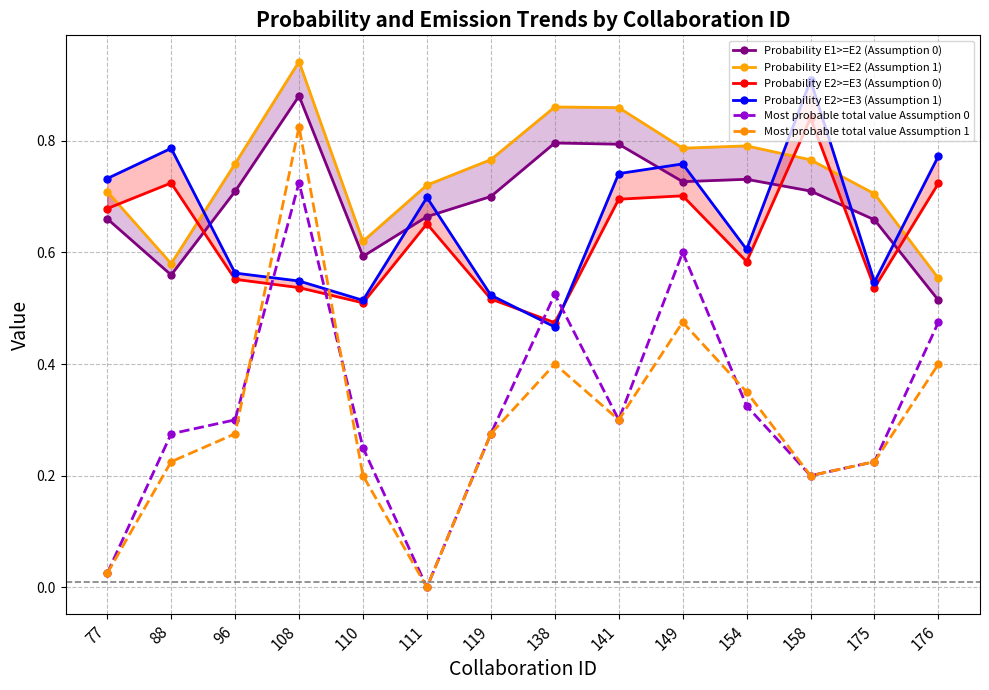

What value does the Probability E1>=E2 (Assumption 1) series have at 149?

0.8